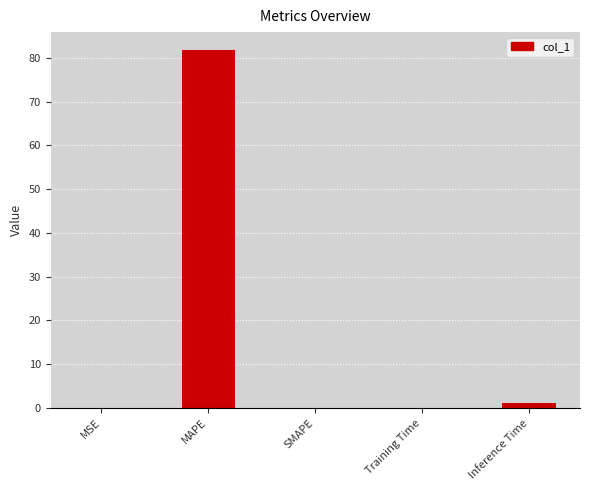

What is the change in value from MAPE to SMAPE?

-81.8